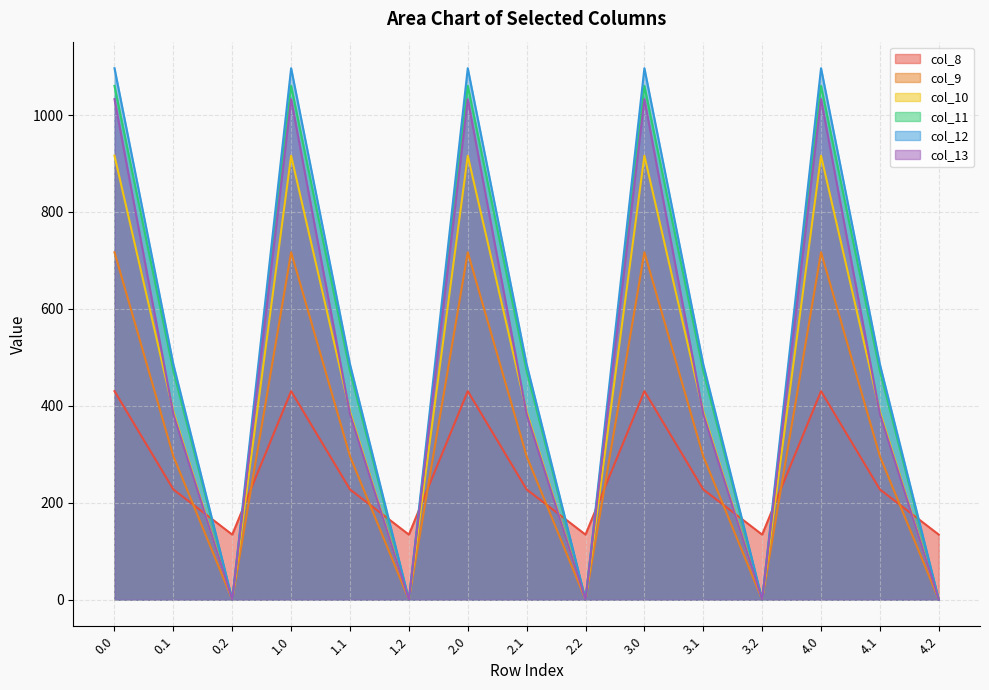

Between 3.0 and 3.1, which series saw the biggest shift?

col_13